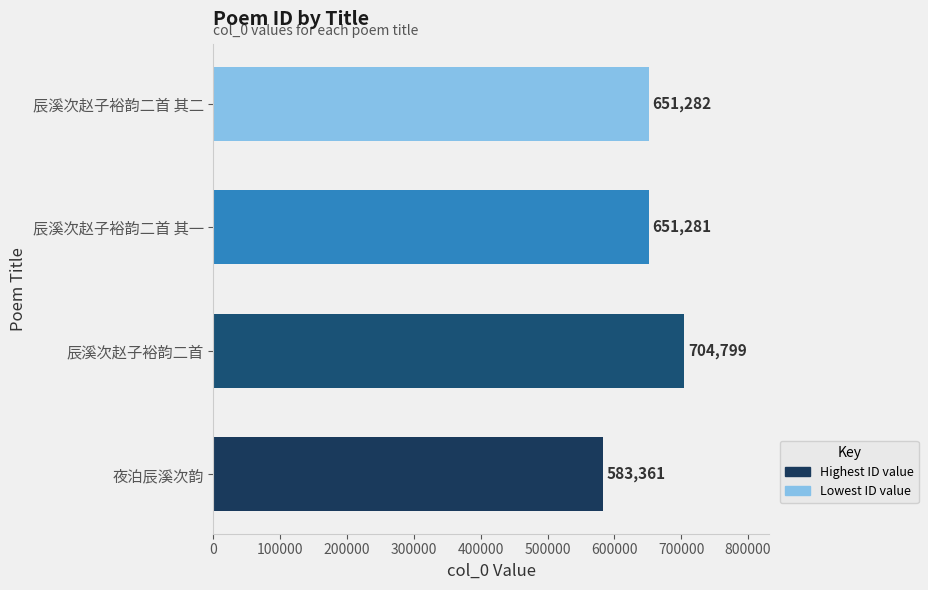

Between 辰溪次赵子裕韵二首 and 夜泊辰溪次韵, which is larger?

辰溪次赵子裕韵二首